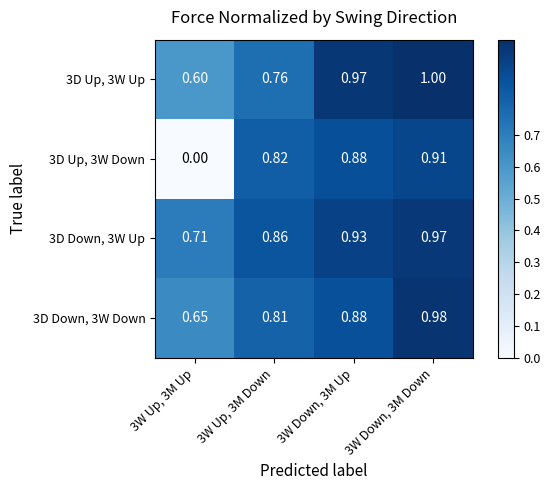

Which label corresponds to the smallest value in the chart?

3W Up, 3M Up